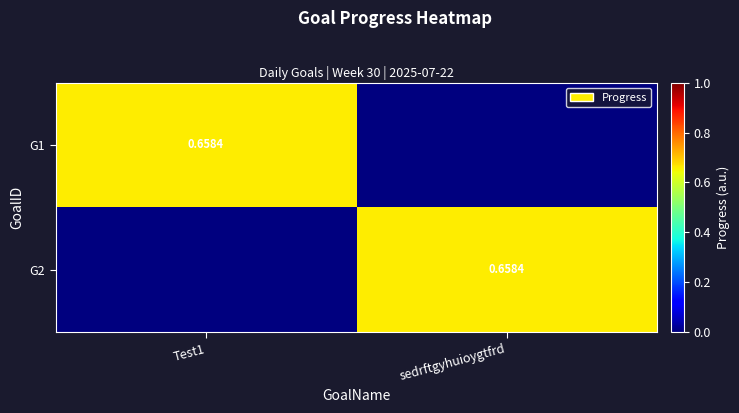

Which series has the largest range (max minus min)?

G1